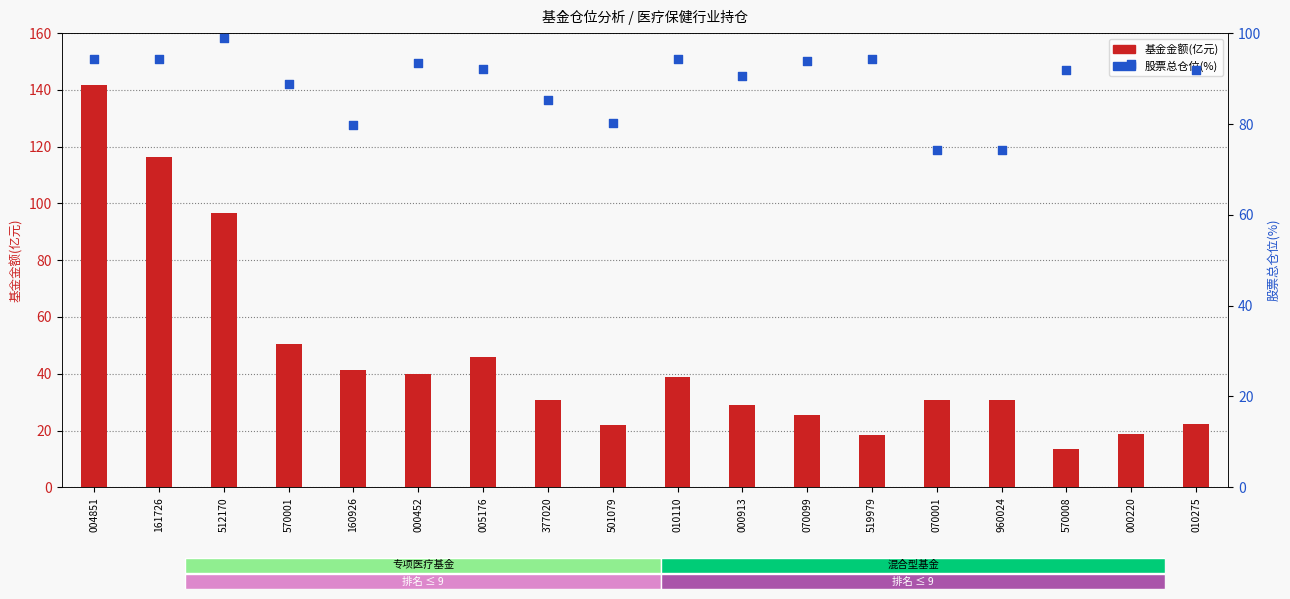

At how many categories does at least one series exceed 134?

1